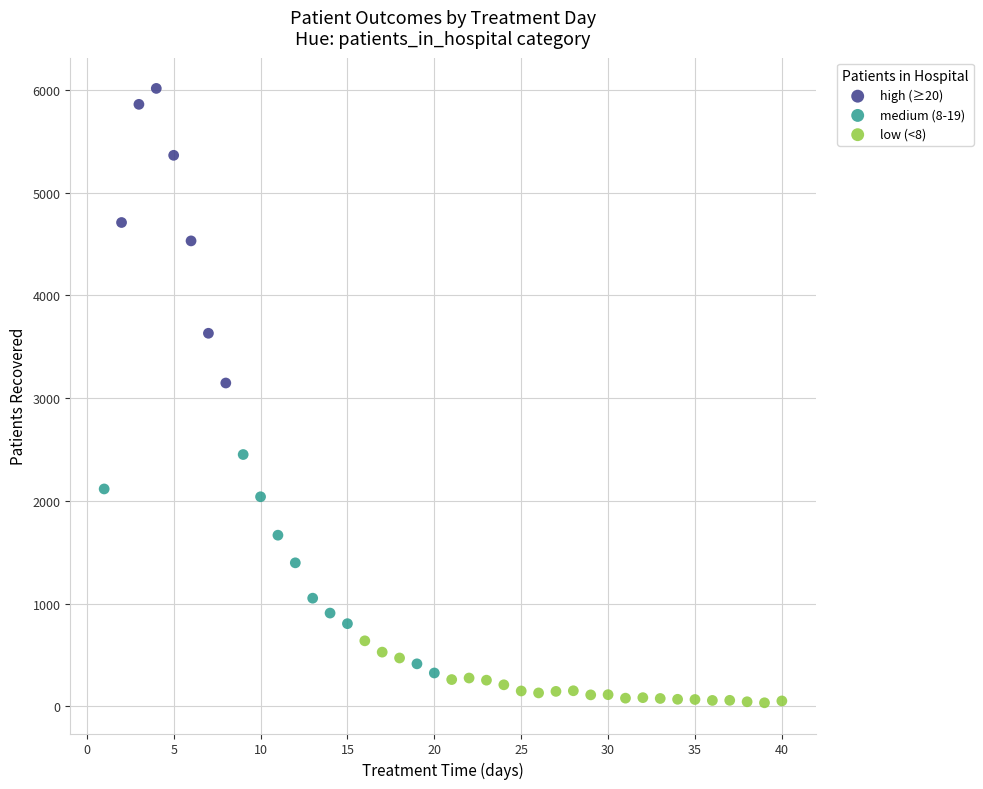

Which series has the largest Y range (max minus min)?

high (≥20)